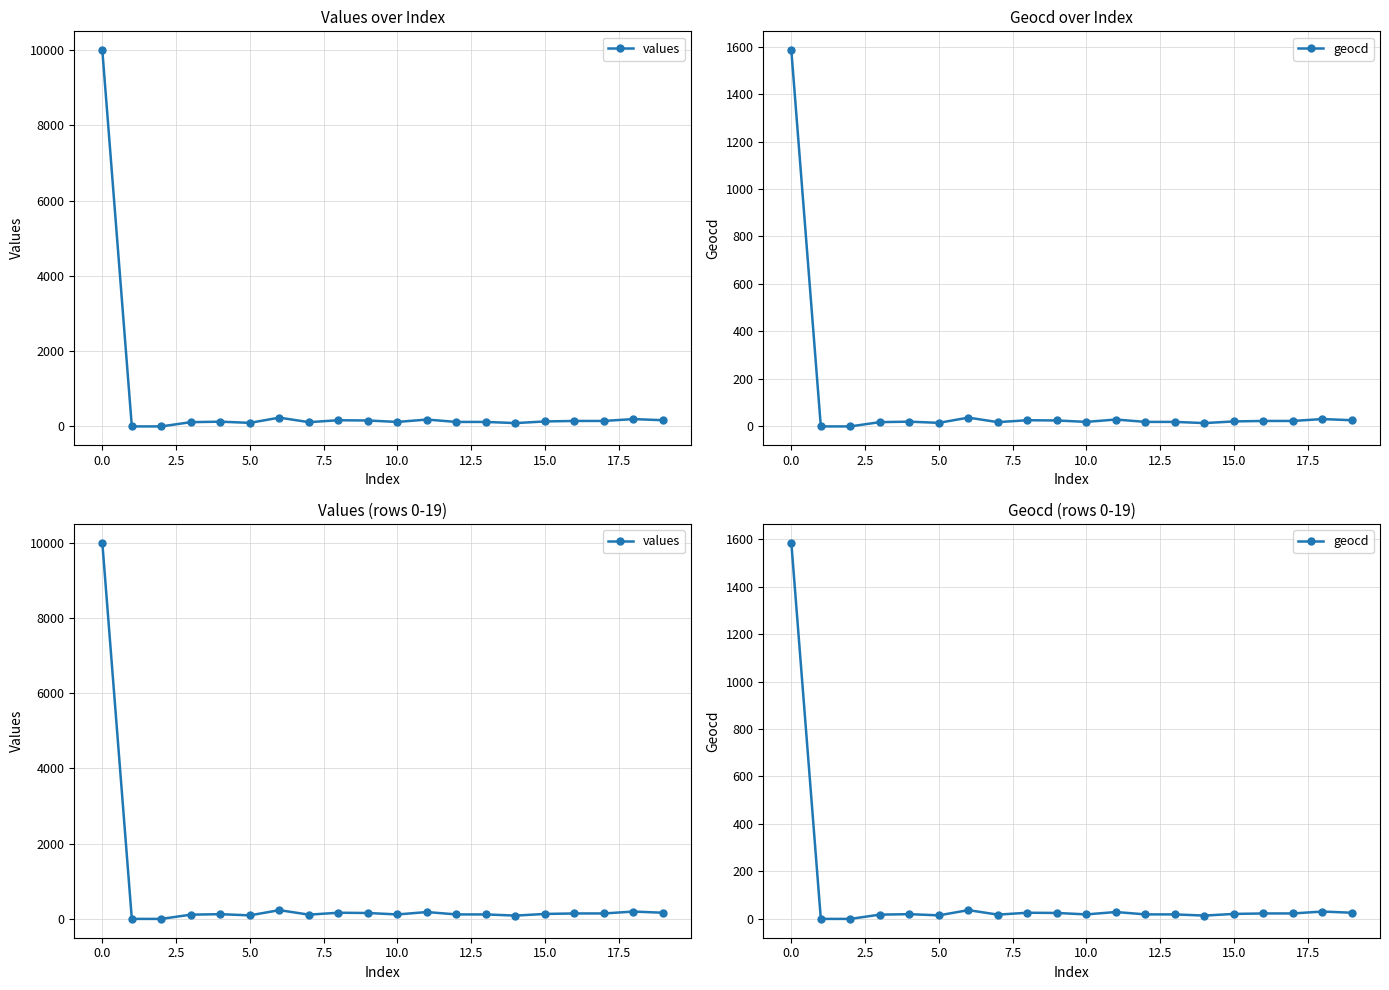

Does the chart have visible grid lines?

Yes